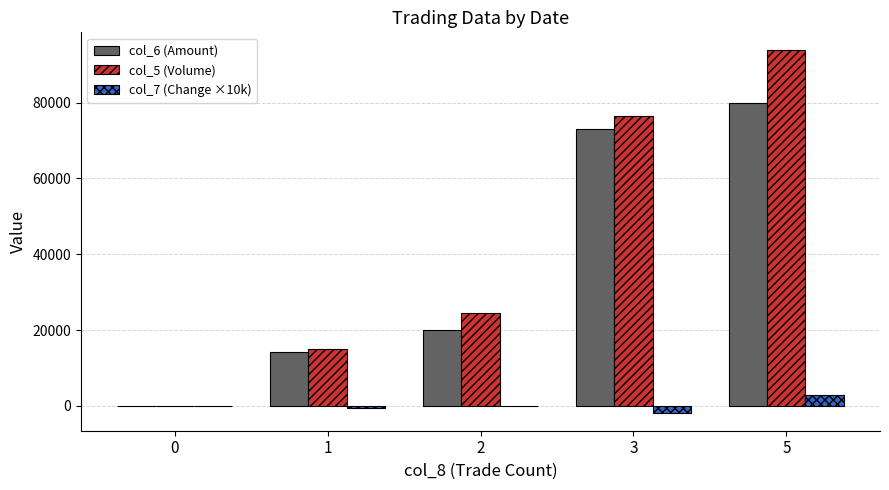

Which category has the highest value across all series?

5